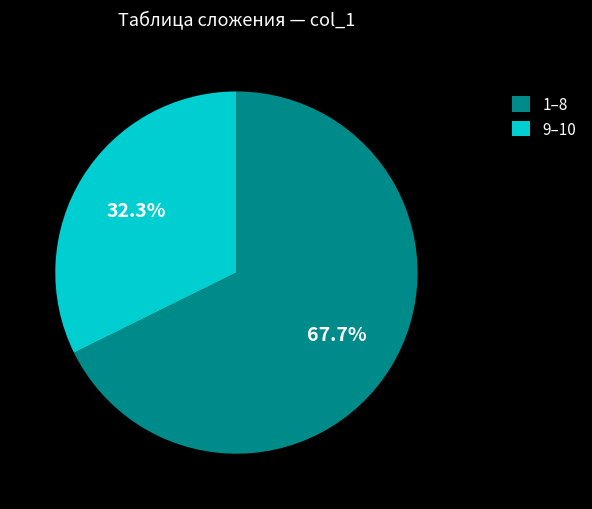

Approximately how many times larger is the value at 1–8 compared to 9–10?

2.1